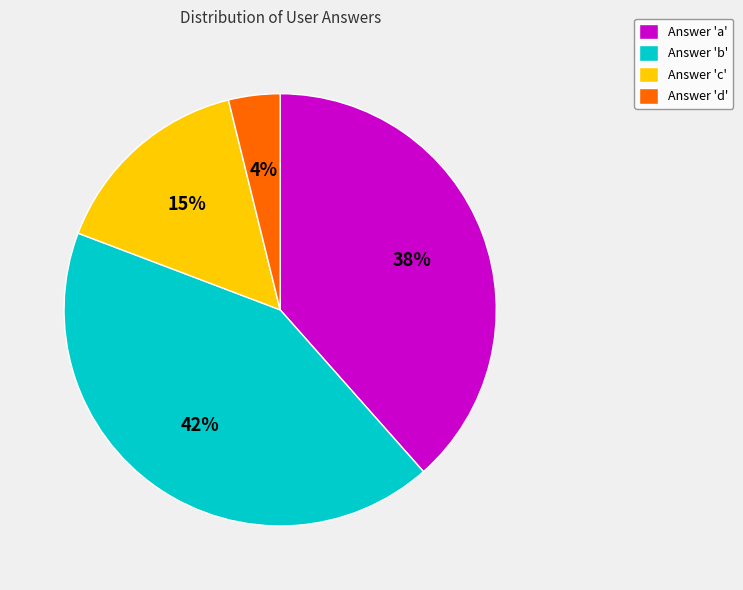

To the nearest percent, what is the average slice percentage?

25%